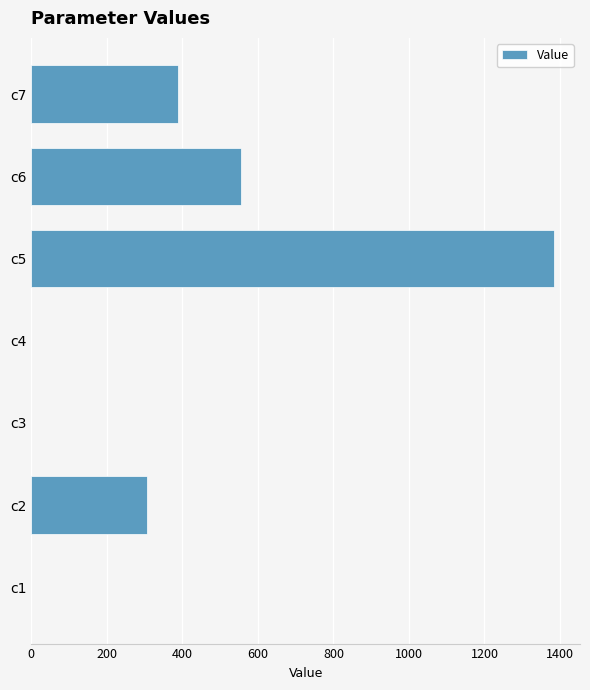

What is the sum of the values at c7 and c5?

1772.9